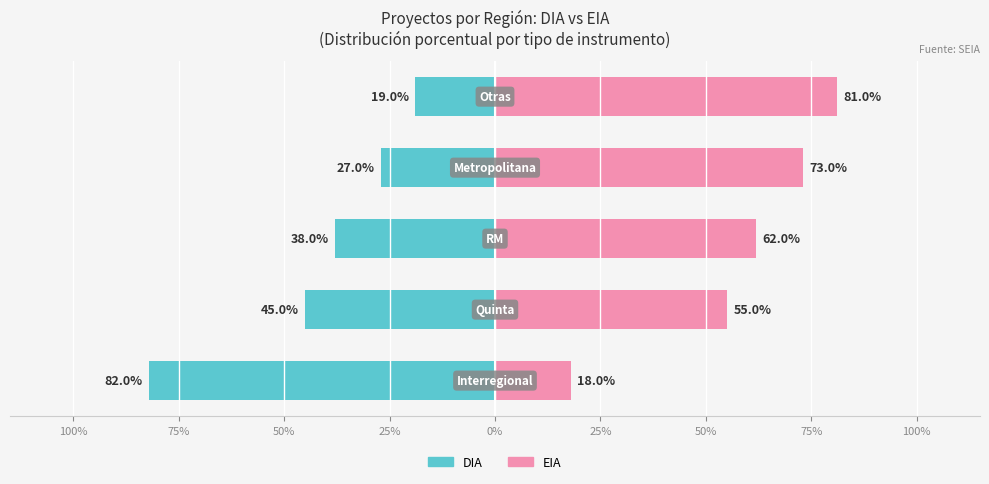

What is the average value of the EIA series?

58